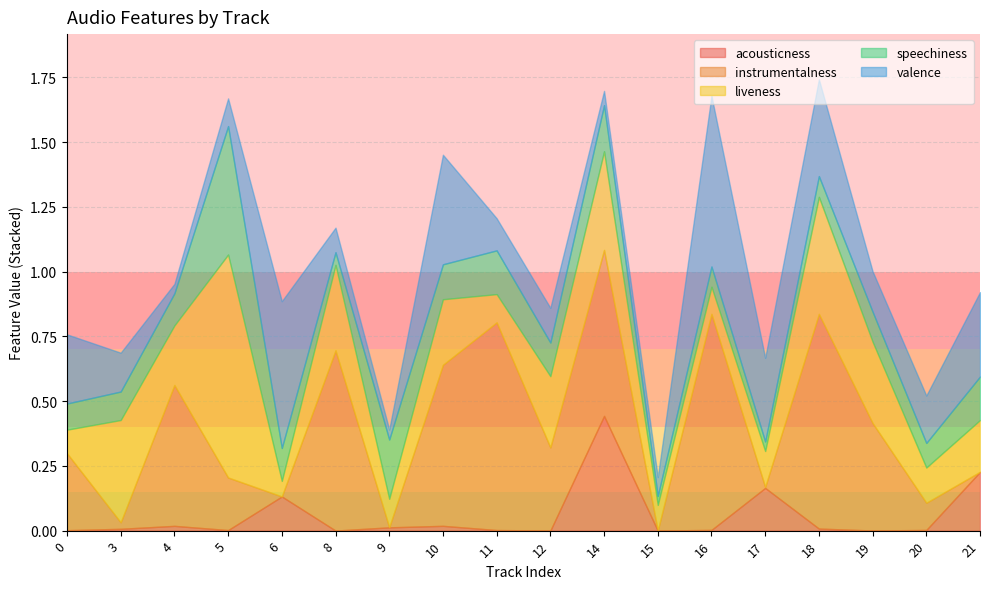

Which category has the highest value in the instrumentalness series?

16